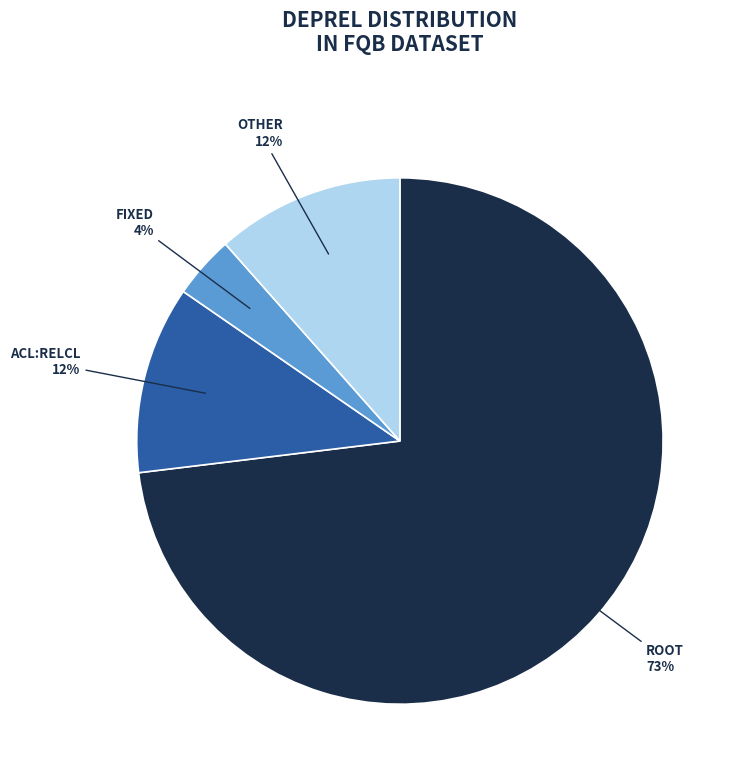

To the nearest percent, what is the average slice percentage?

25%